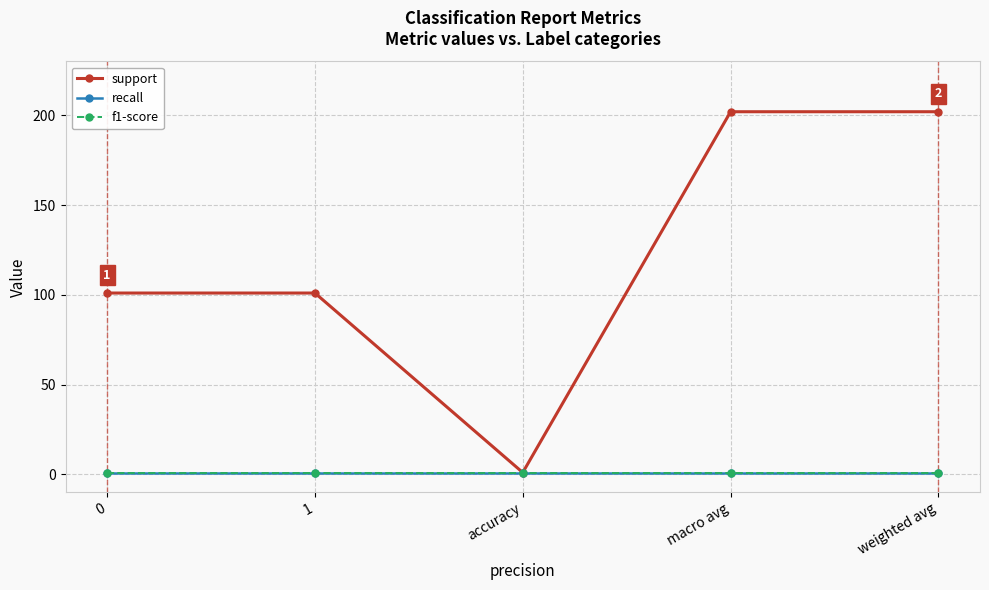

Is this an area chart (filled region under the line)?

No